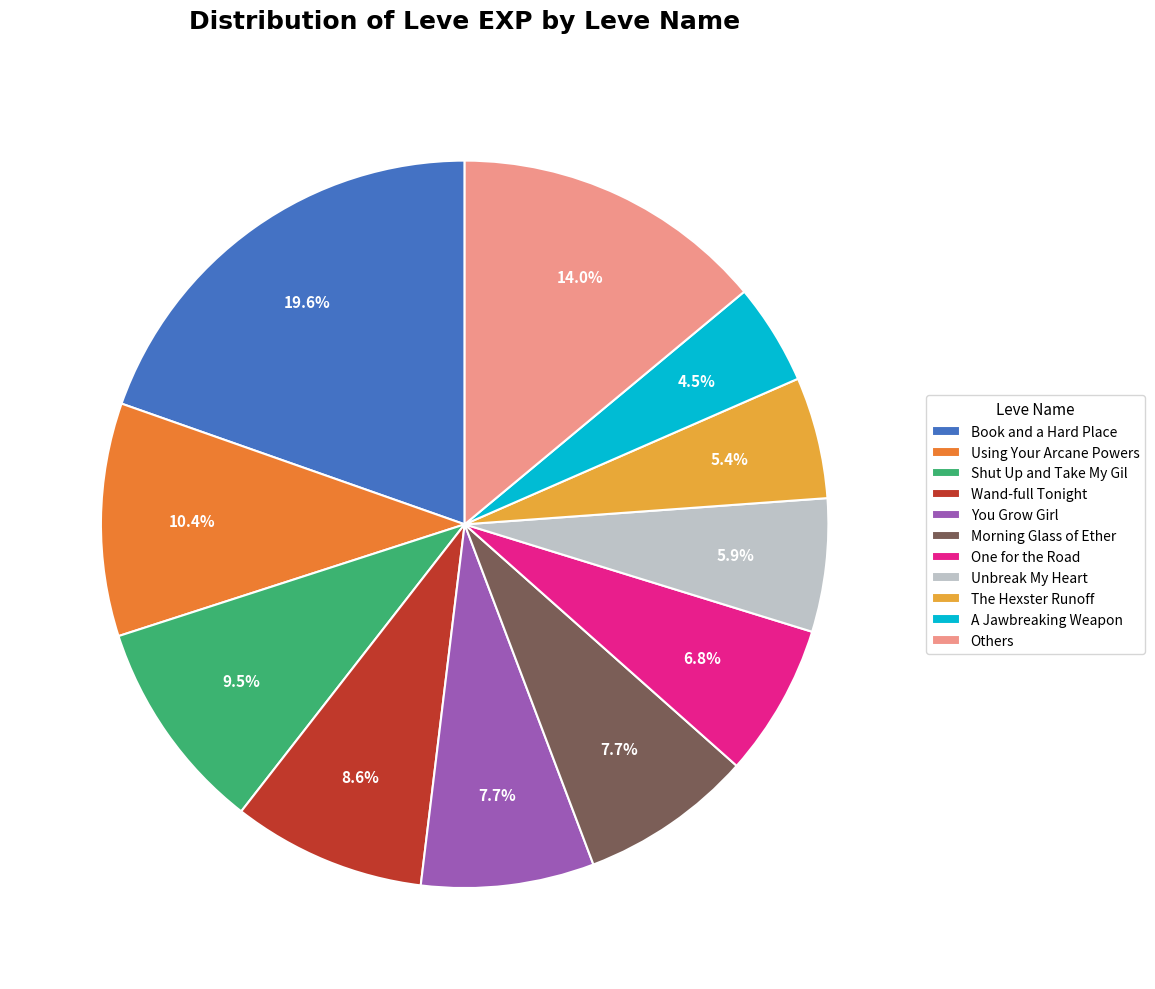

Combined, do Book and a Hard Place and Wand-full Tonight account for over 50%?

No